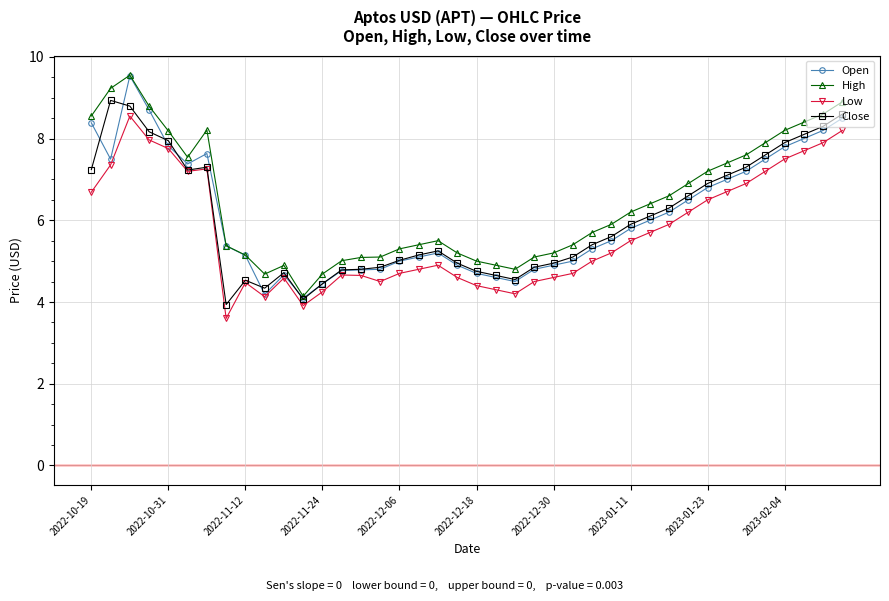

True or false: Open has more than 1 points higher than both neighbors.

True